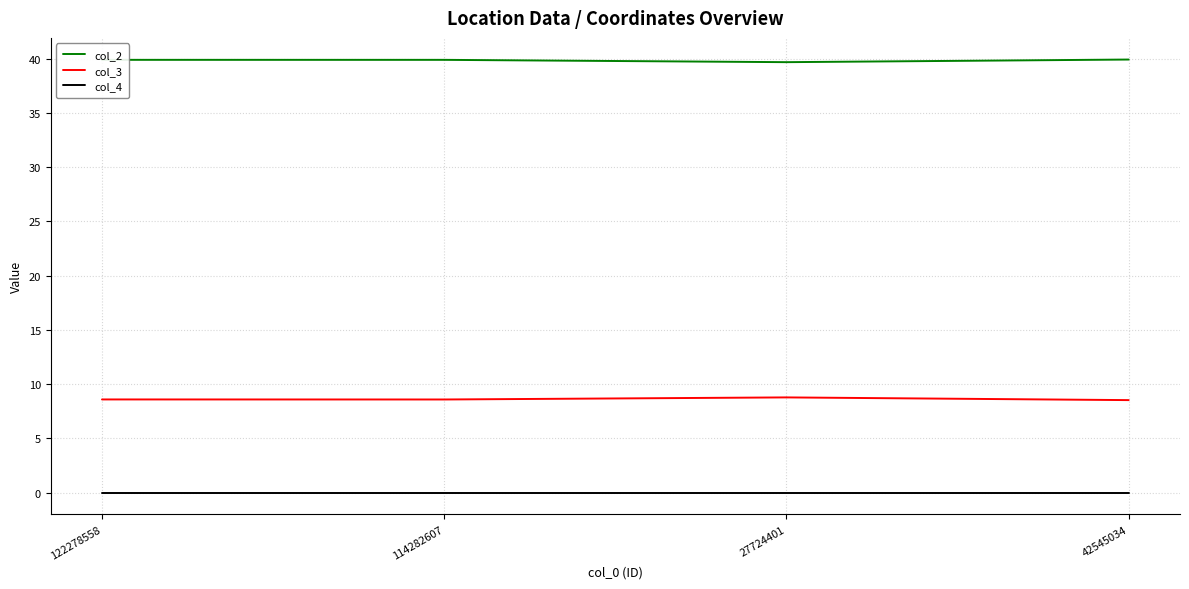

True or false: col_3 has a value of 8.8 at 27724401.

True